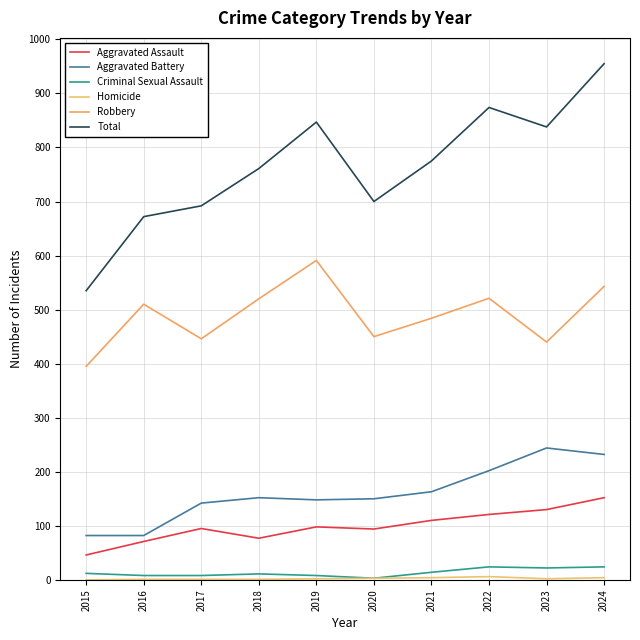

Where is the first local minimum for Robbery?

2017